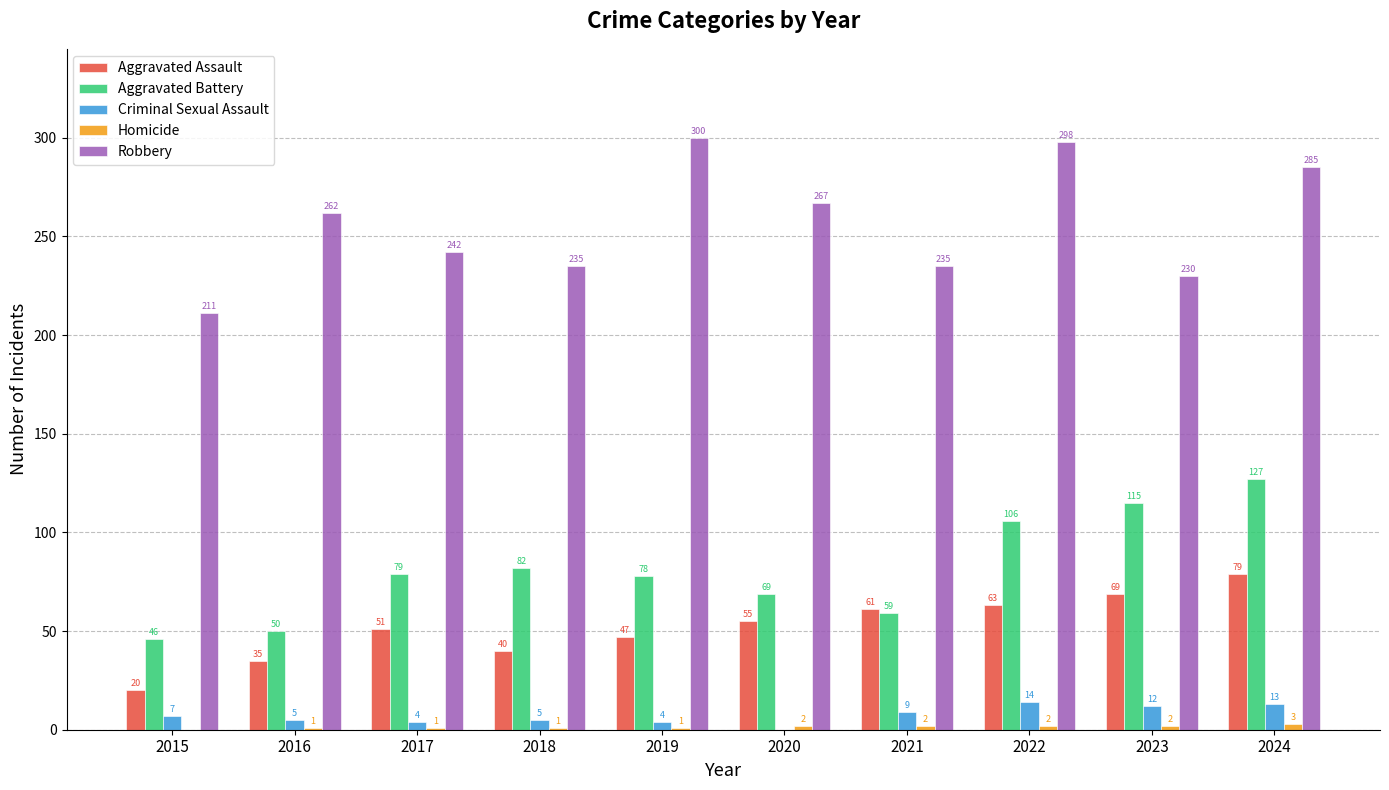

What is the approximate value of Aggravated Battery at 2015, to the nearest 5?

45